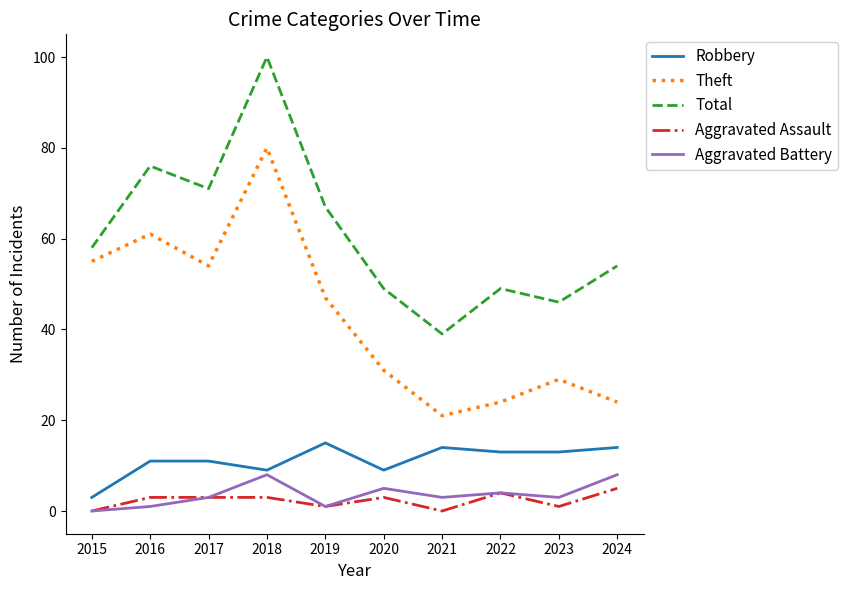

Reading right to left, what are all the values shown in this chart?

Robbery: 14	13	13	14	9	15	9	11	11	3
Theft: 24	29	24	21	31	47	80	54	61	55
Total: 54	46	49	39	49	67	100	71	76	58
Aggravated Assault: 5	1	4	0	3	1	3	3	3	0
Aggravated Battery: 8	3	4	3	5	1	8	3	1	0